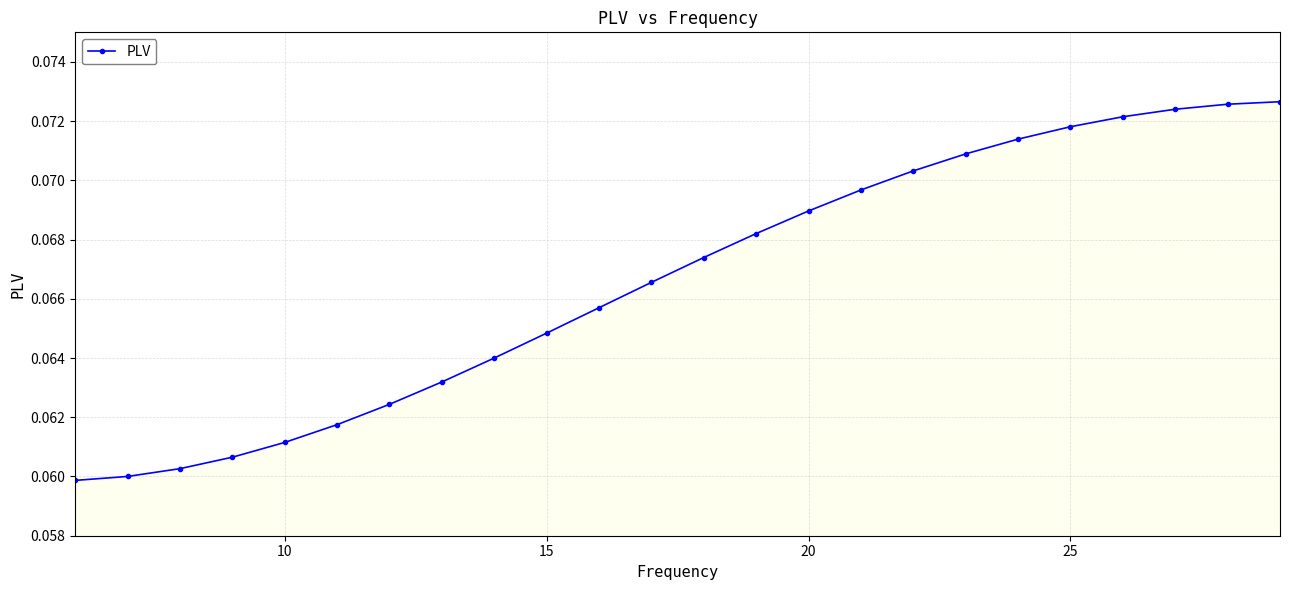

Count the values in the range 0 to 1.

24